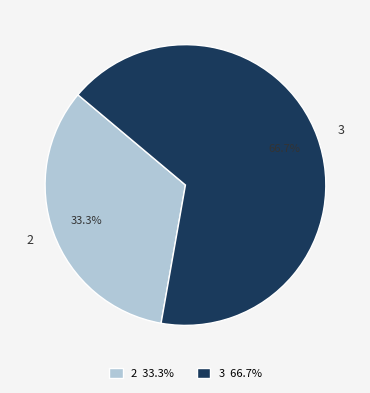

What percentage do 2 and 3 together represent?

100.0%